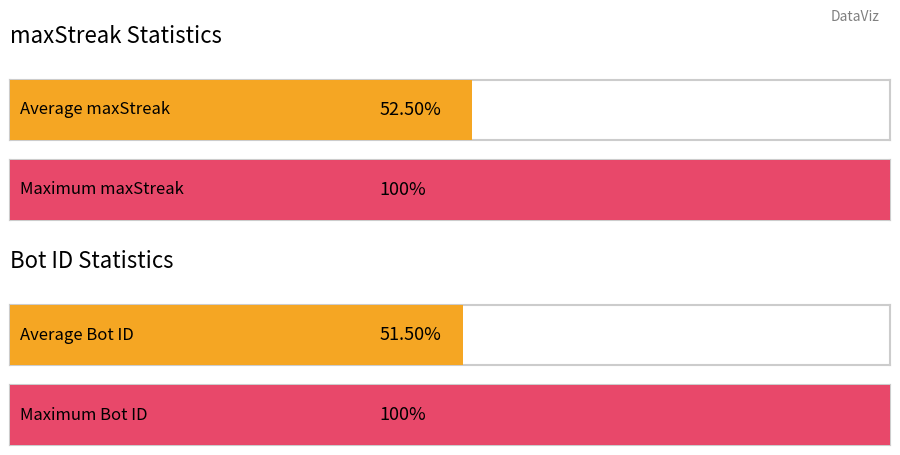

Which series has the widest spread of values?

Bot